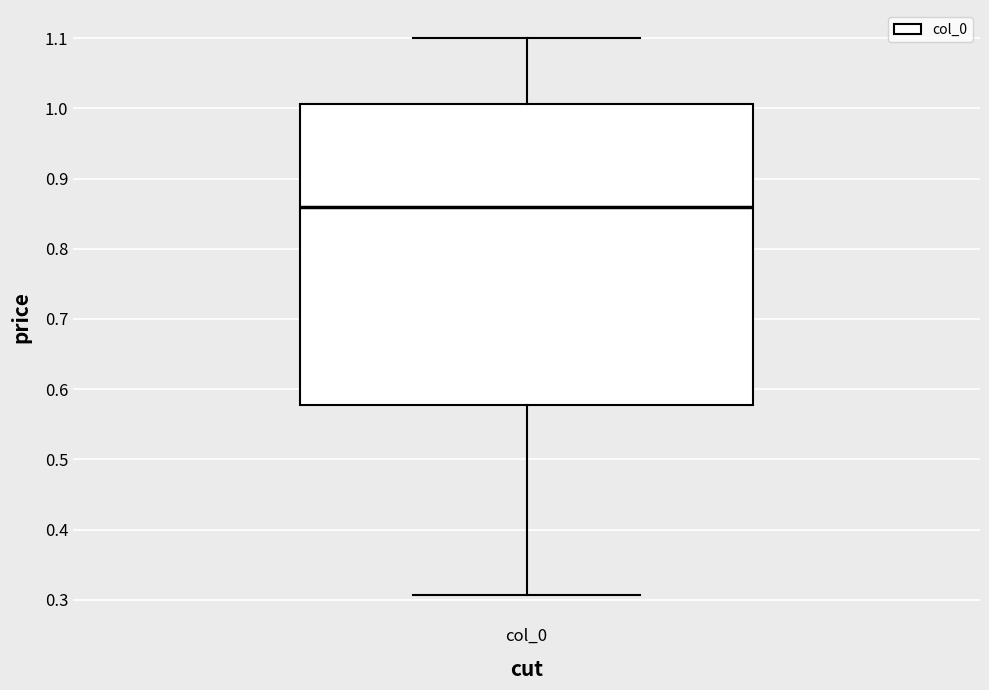

Where does the lower whisker of the box for col_0 end on the y-axis? The values are not printed on the chart, so give them approximately, as read against the axis.

0.31